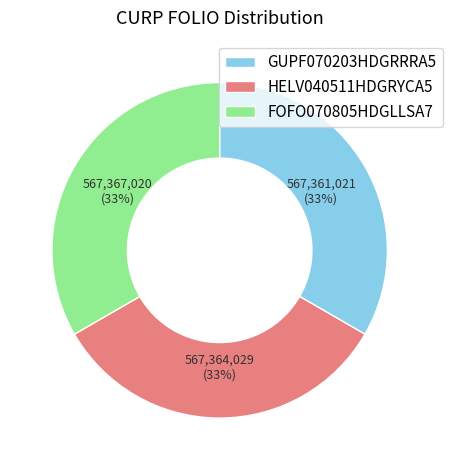

To the nearest percent, what is the combined percentage of HELV040511HDGRYCA5 and FOFO070805HDGLLSA7?

67%